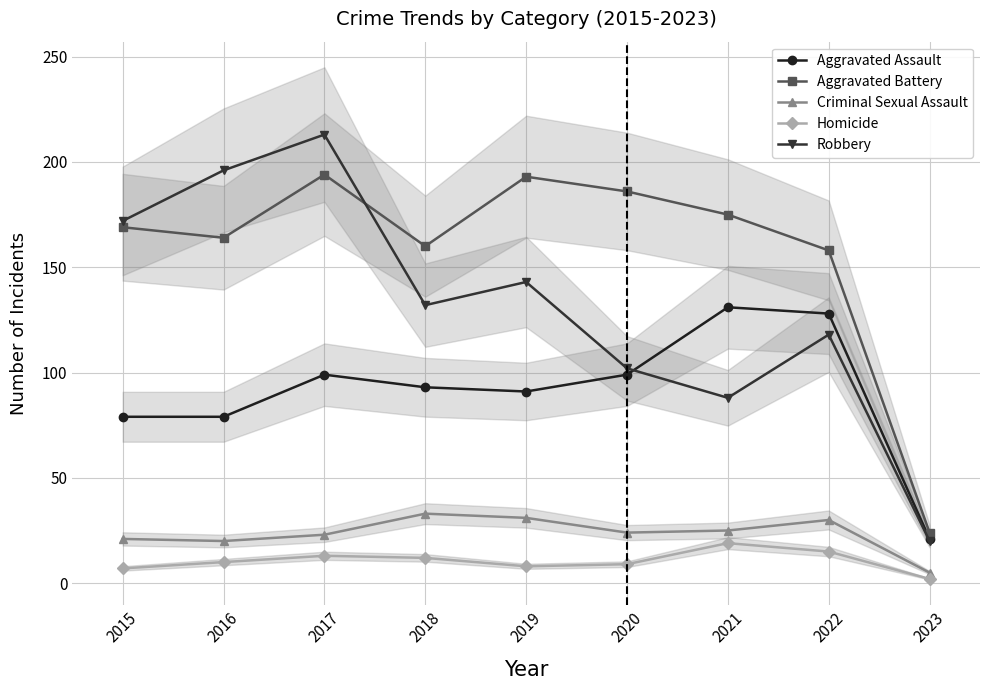

What is the difference between the Criminal Sexual Assault values at 2020 and 2017?

1